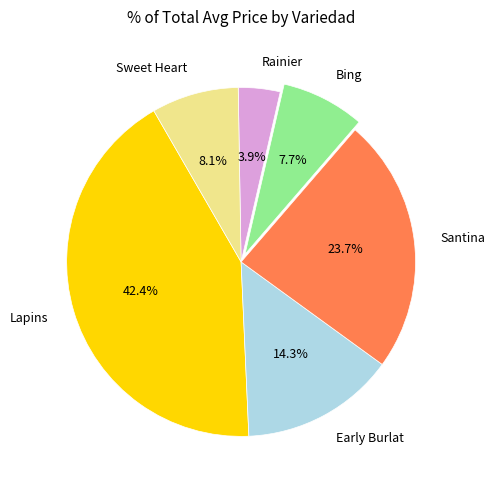

Between Sweet Heart and Santina, which is larger?

Santina